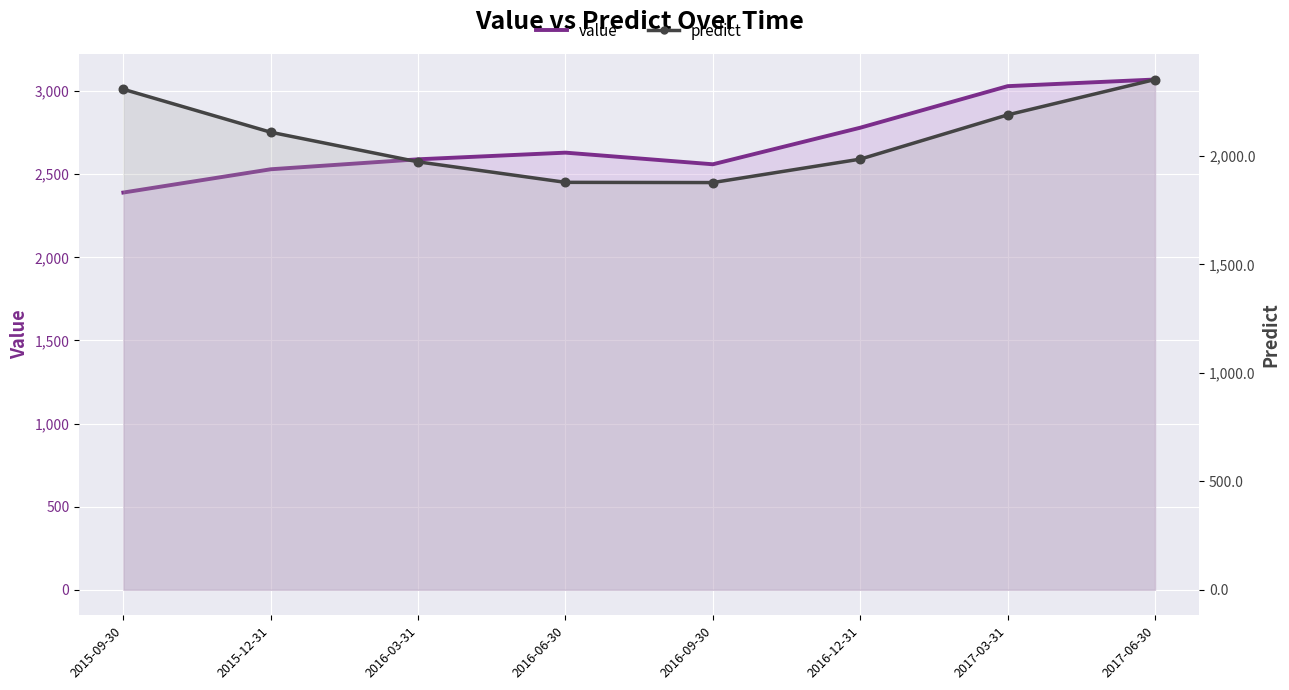

At how many categories does at least one series exceed 2819?

2